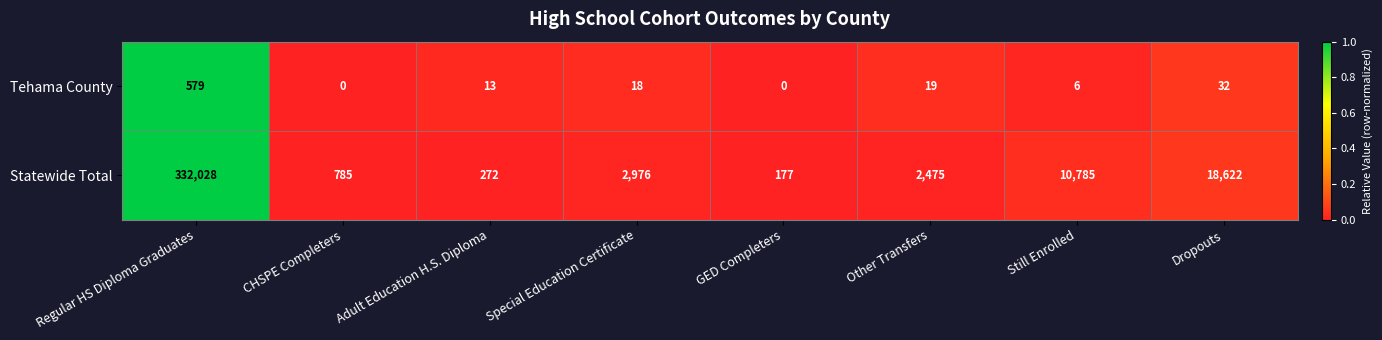

Between CHSPE Completers and Still Enrolled, which series saw the biggest shift?

Statewide Total